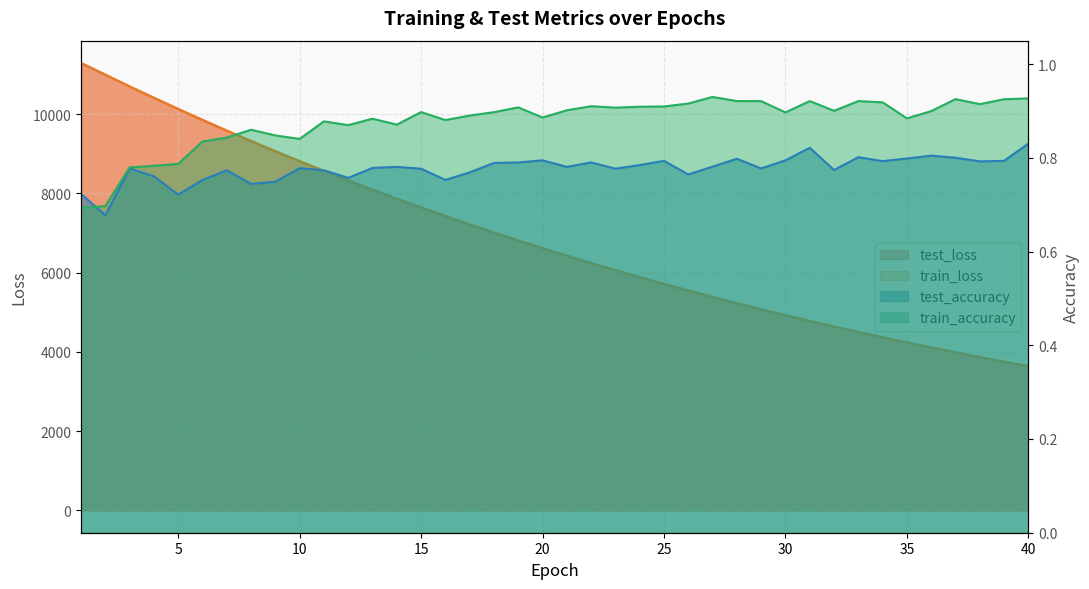

True or false: train_loss and train_accuracy cross at least once.

False